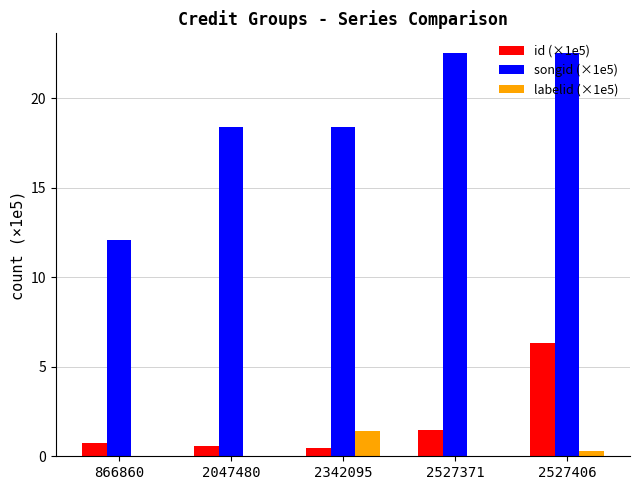

Count the number of data series in this chart.

3